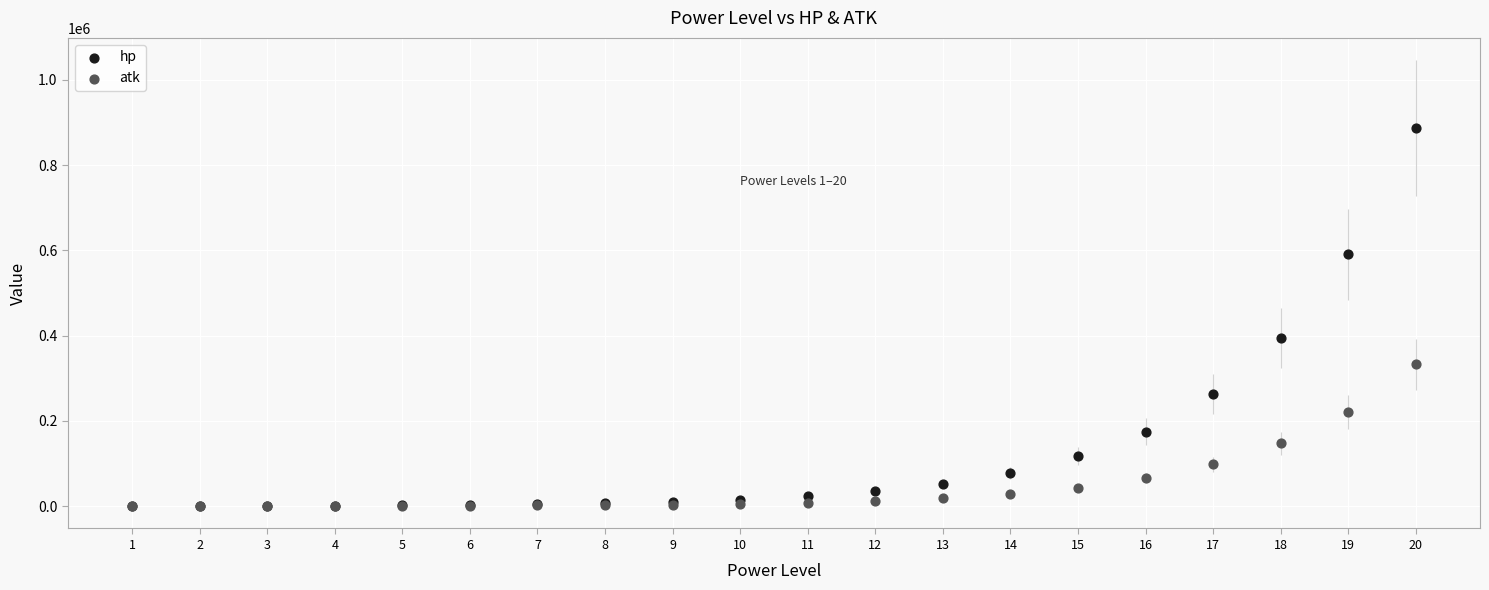

Across all series, what Y value is closest to 443442?

394105